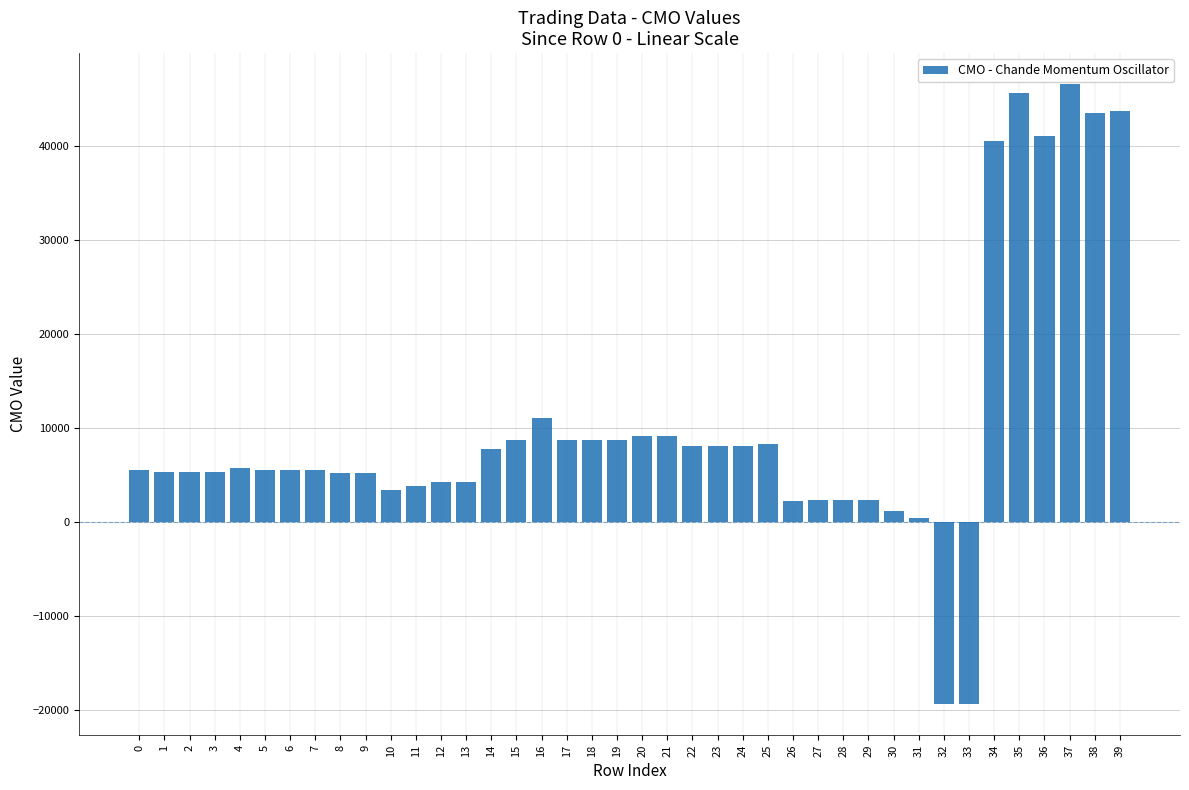

Where is the data nearest to the value 13579?

16